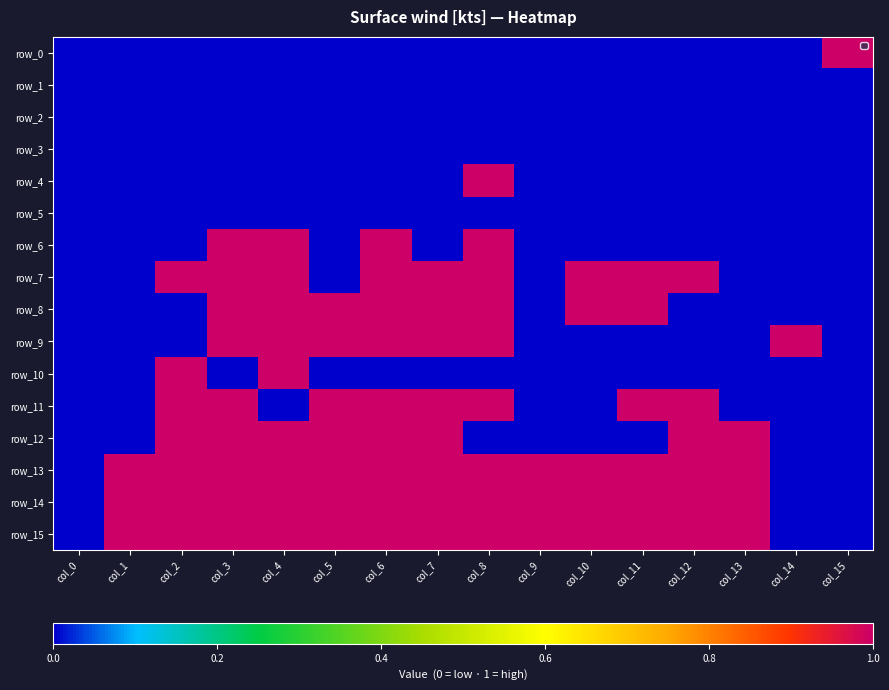

Reading left to right, what are all the values shown in this chart?

row_0: 0	0	0	0	0	0	0	0	0	0	0	0	0	0	0	1
row_1: 0	0	0	0	0	0	0	0	0	0	0	0	0	0	0	0
row_2: 0	0	0	0	0	0	0	0	0	0	0	0	0	0	0	0
row_3: 0	0	0	0	0	0	0	0	0	0	0	0	0	0	0	0
row_4: 0	0	0	0	0	0	0	0	1	0	0	0	0	0	0	0
row_5: 0	0	0	0	0	0	0	0	0	0	0	0	0	0	0	0
row_6: 0	0	0	1	1	0	1	0	1	0	0	0	0	0	0	0
row_7: 0	0	1	1	1	0	1	1	1	0	1	1	1	0	0	0
row_8: 0	0	0	1	1	1	1	1	1	0	1	1	0	0	0	0
row_9: 0	0	0	1	1	1	1	1	1	0	0	0	0	0	1	0
row_10: 0	0	1	0	1	0	0	0	0	0	0	0	0	0	0	0
row_11: 0	0	1	1	0	1	1	1	1	0	0	1	1	0	0	0
row_12: 0	0	1	1	1	1	1	1	0	0	0	0	1	1	0	0
row_13: 0	1	1	1	1	1	1	1	1	1	1	1	1	1	0	0
row_14: 0	1	1	1	1	1	1	1	1	1	1	1	1	1	0	0
row_15: 0	1	1	1	1	1	1	1	1	1	1	1	1	1	0	0